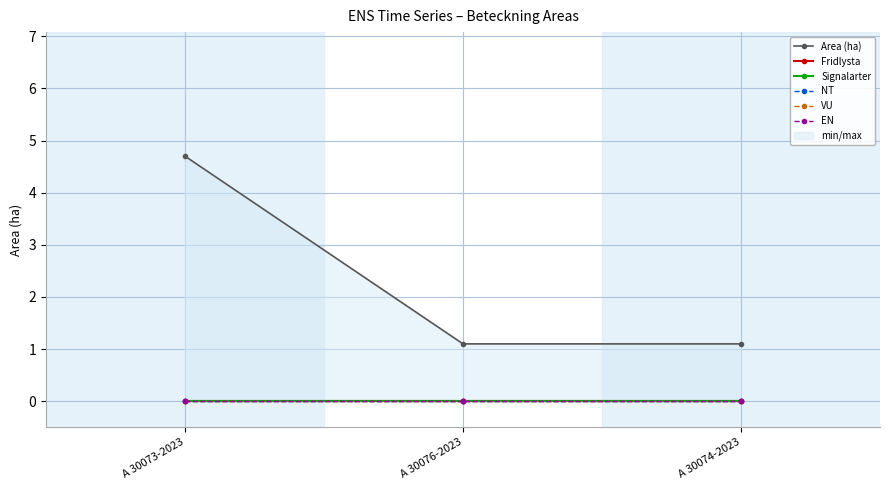

Reading left to right, extract all data points from this chart.

Area (ha): 4.7	1.1	1.1
Fridlysta: 0.0	0.0	0.0
Signalarter: 0.0	0.0	0.0
NT: 0.0	0.0	0.0
VU: 0.0	0.0	0.0
EN: 0.0	0.0	0.0